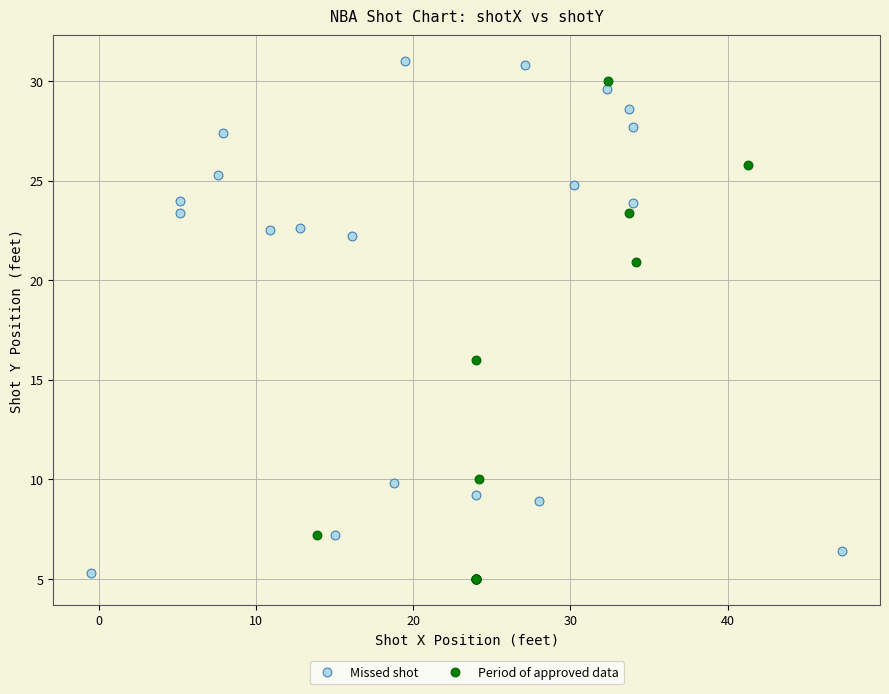

Which series reaches the maximum Y coordinate?

Missed shot